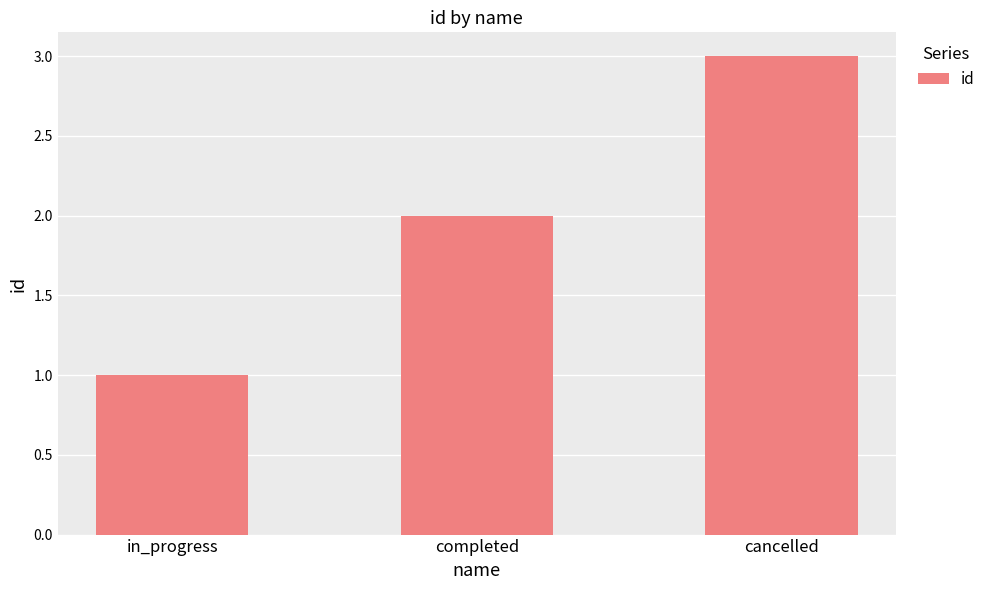

How many bars are there in total?

3